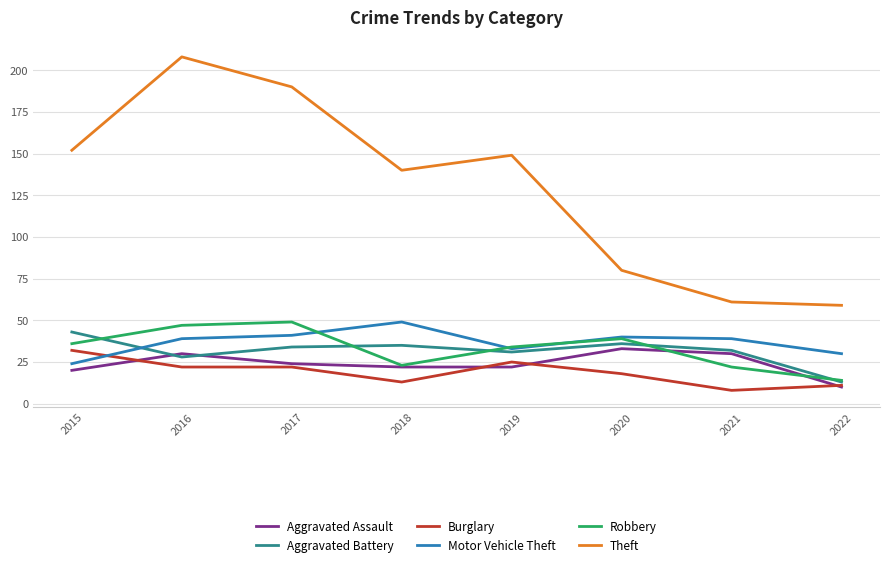

Does the chart have visible grid lines?

Yes